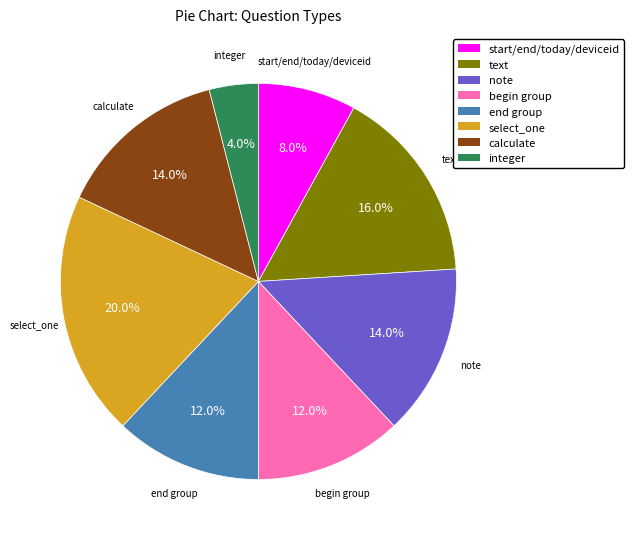

Which has a higher value, integer or begin group?

begin group